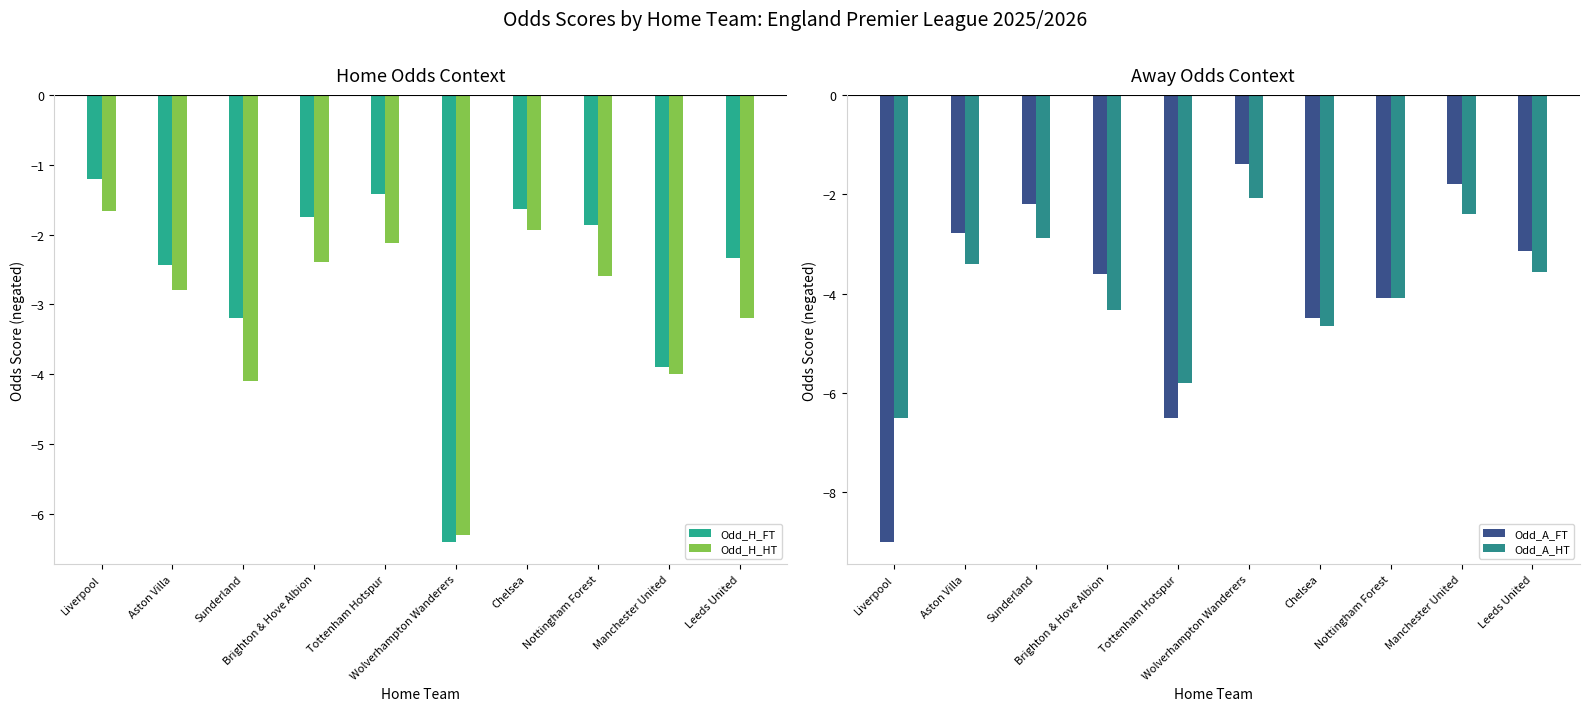

Which series has the widest spread of values?

Odd_A_FT